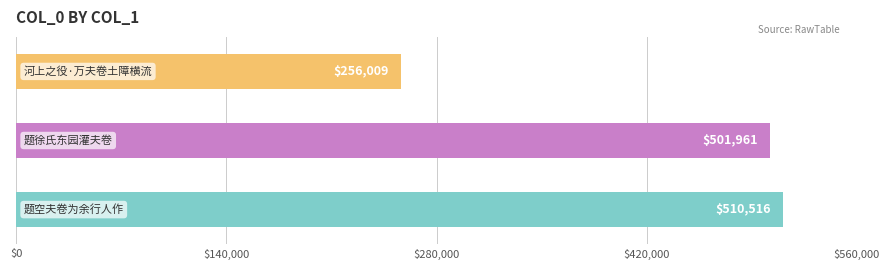

What is the sum of all values?

1268486